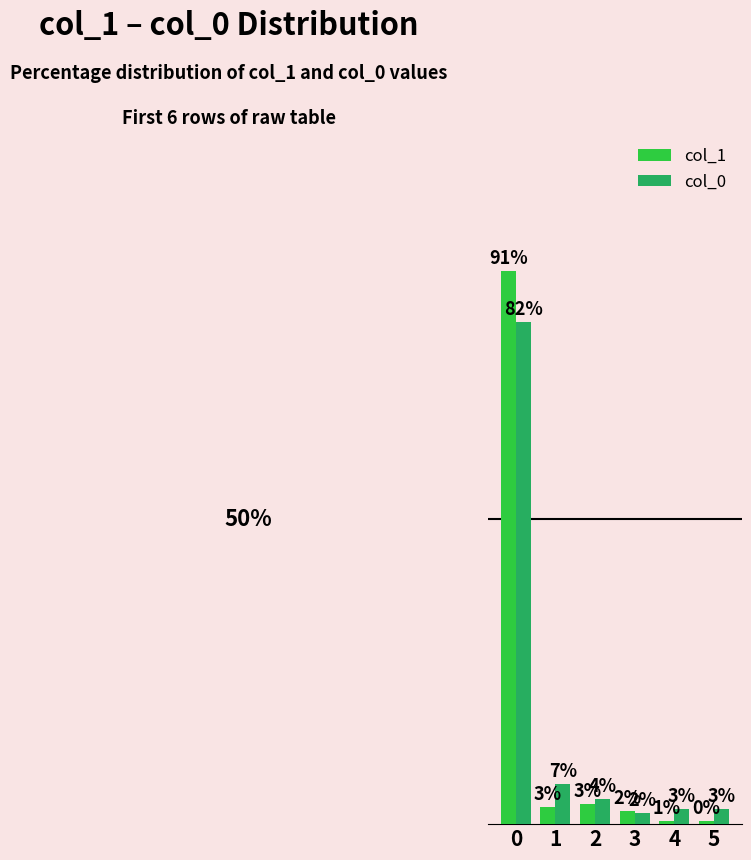

Does the chart contain stacked bars?

No